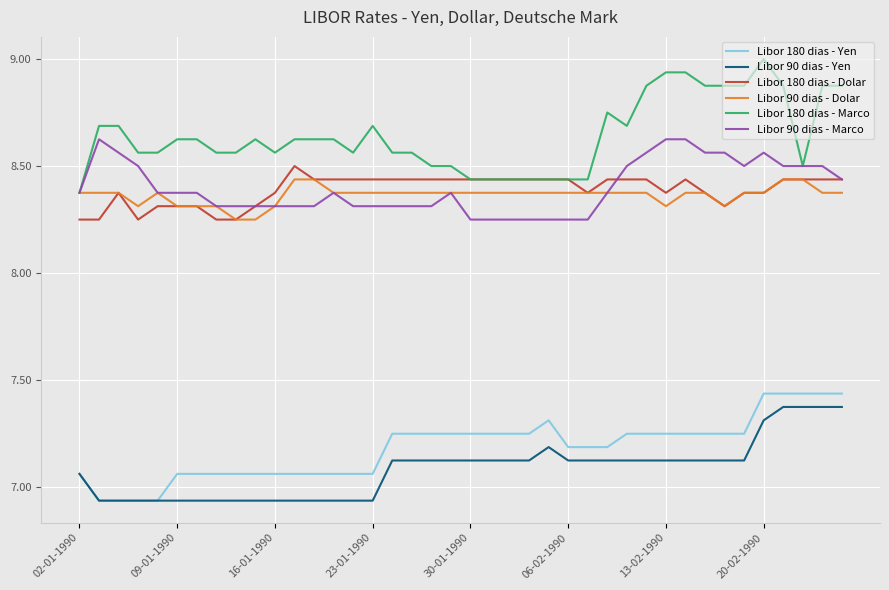

Which series has the largest total across all categories?

Libor 180 dias - Marco